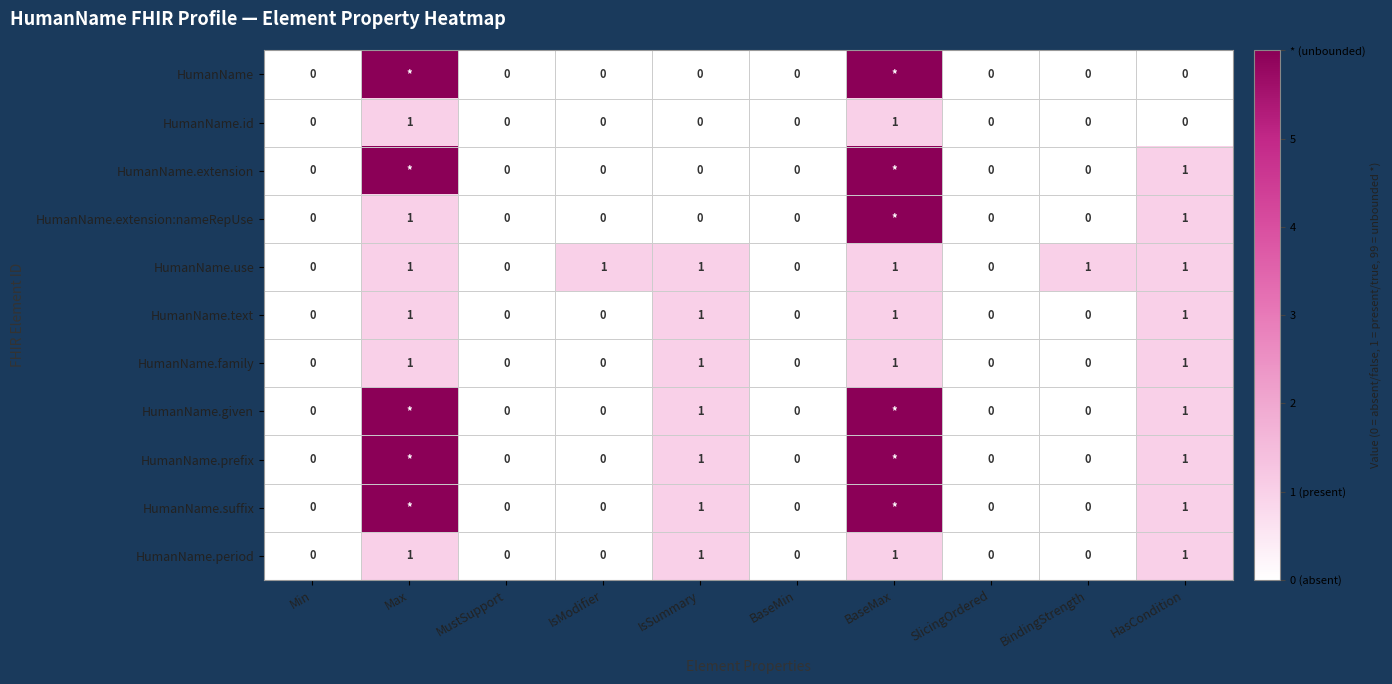

What is the sum of all HumanName.use values?

6